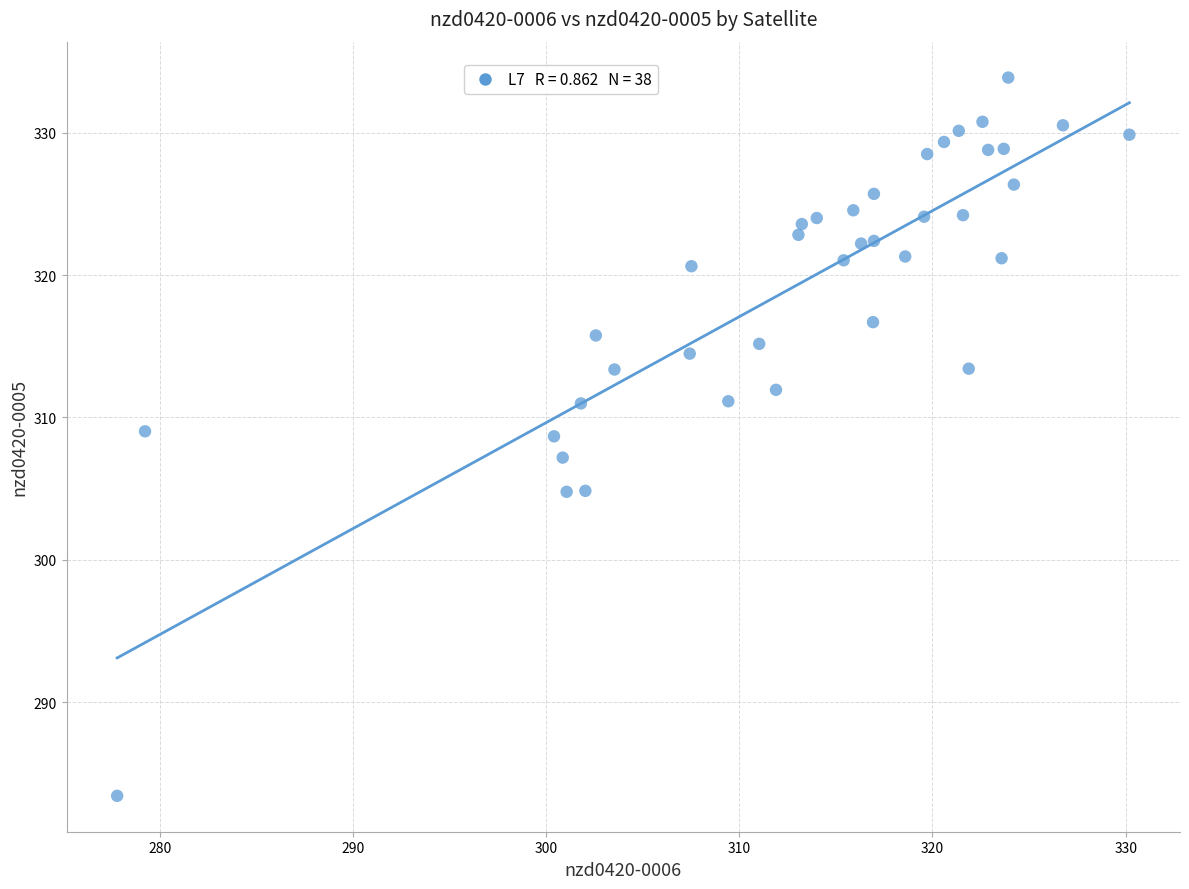

What is the range of Y values (max minus min)?

50.4